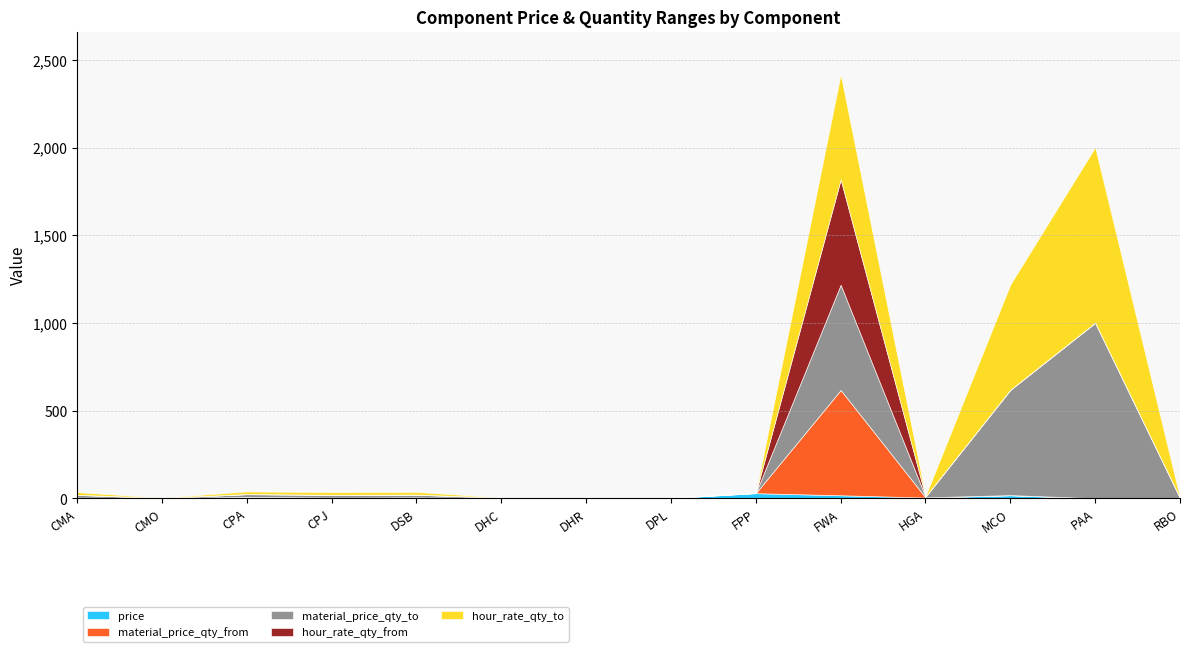

Does the chart have visible grid lines?

Yes